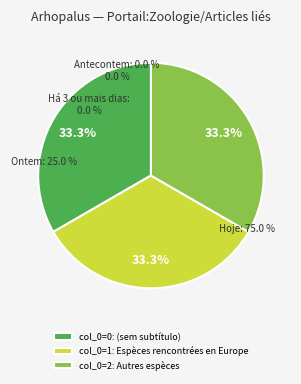

Is there any slice that represents more than half of the pie?

Yes